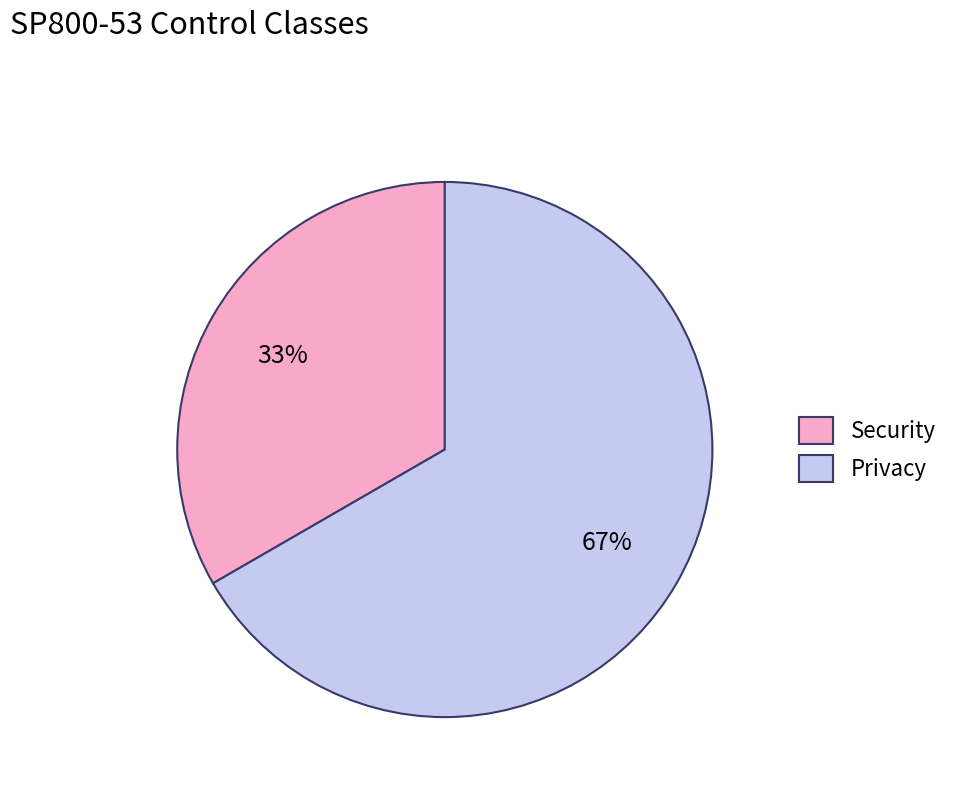

True or false: Privacy accounts for 78% of the total.

False